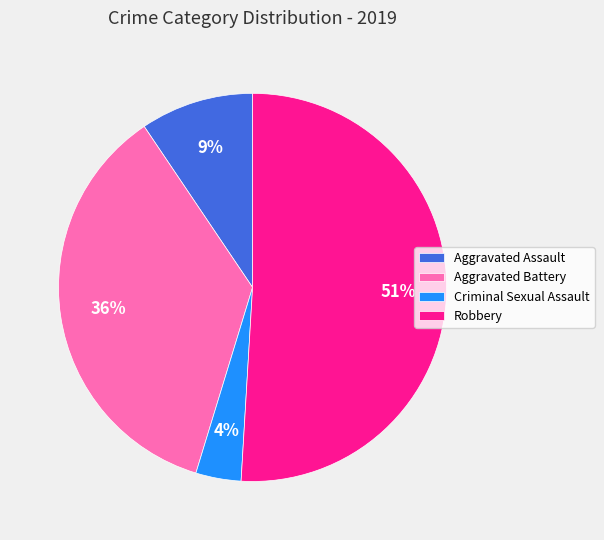

Is the sum of Aggravated Assault and Robbery greater than half?

Yes